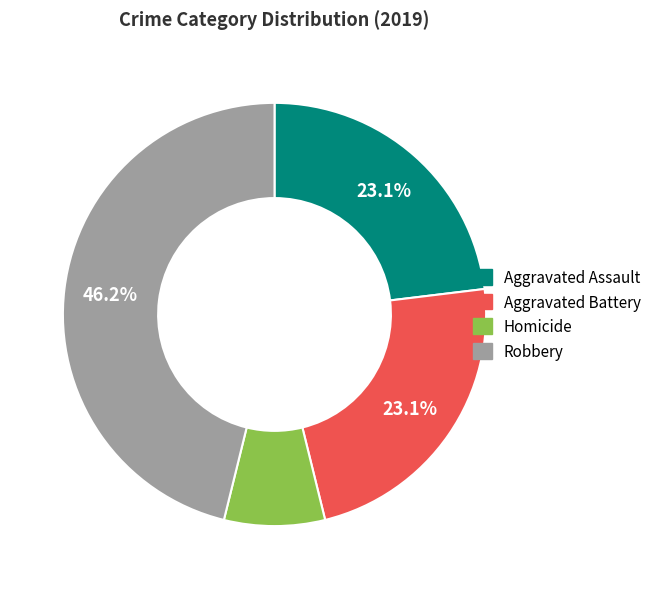

Is there a majority slice in this chart?

No